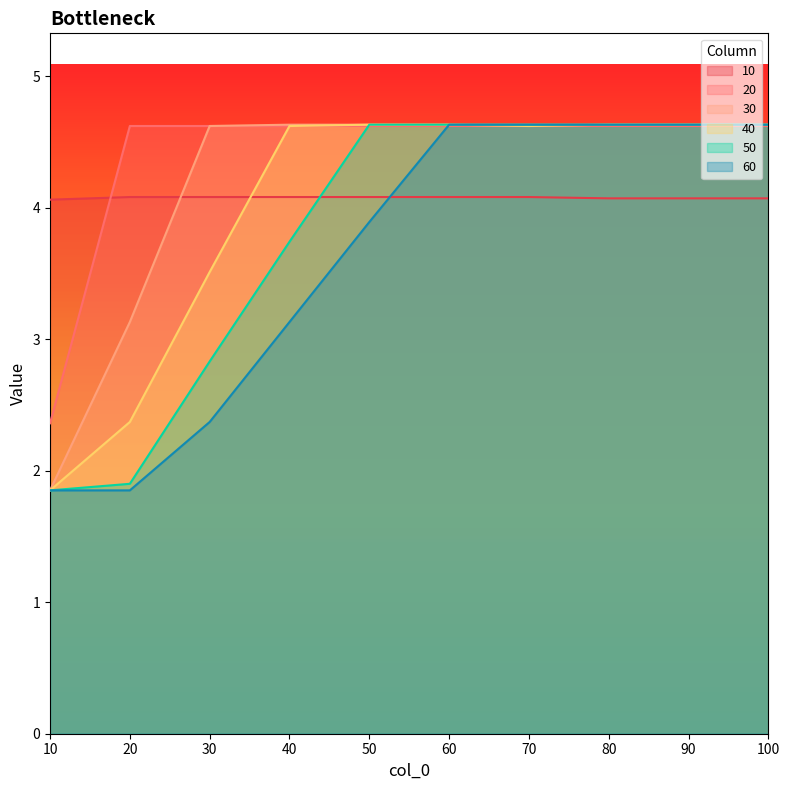

What is the total value across all series at 60?

27.2